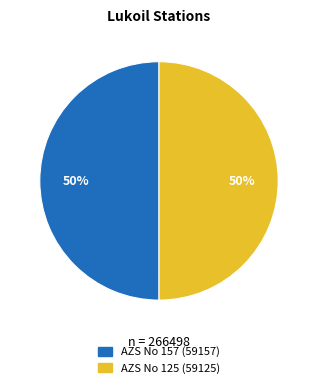

True or false: AZS No 157 (59157) accounts for 50% of the total.

True